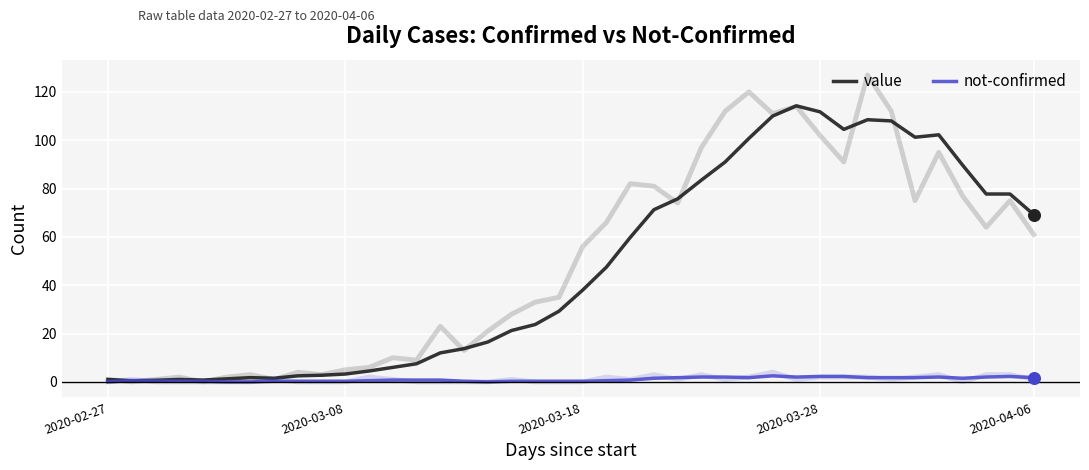

At how many categories does at least one series exceed 29?

21